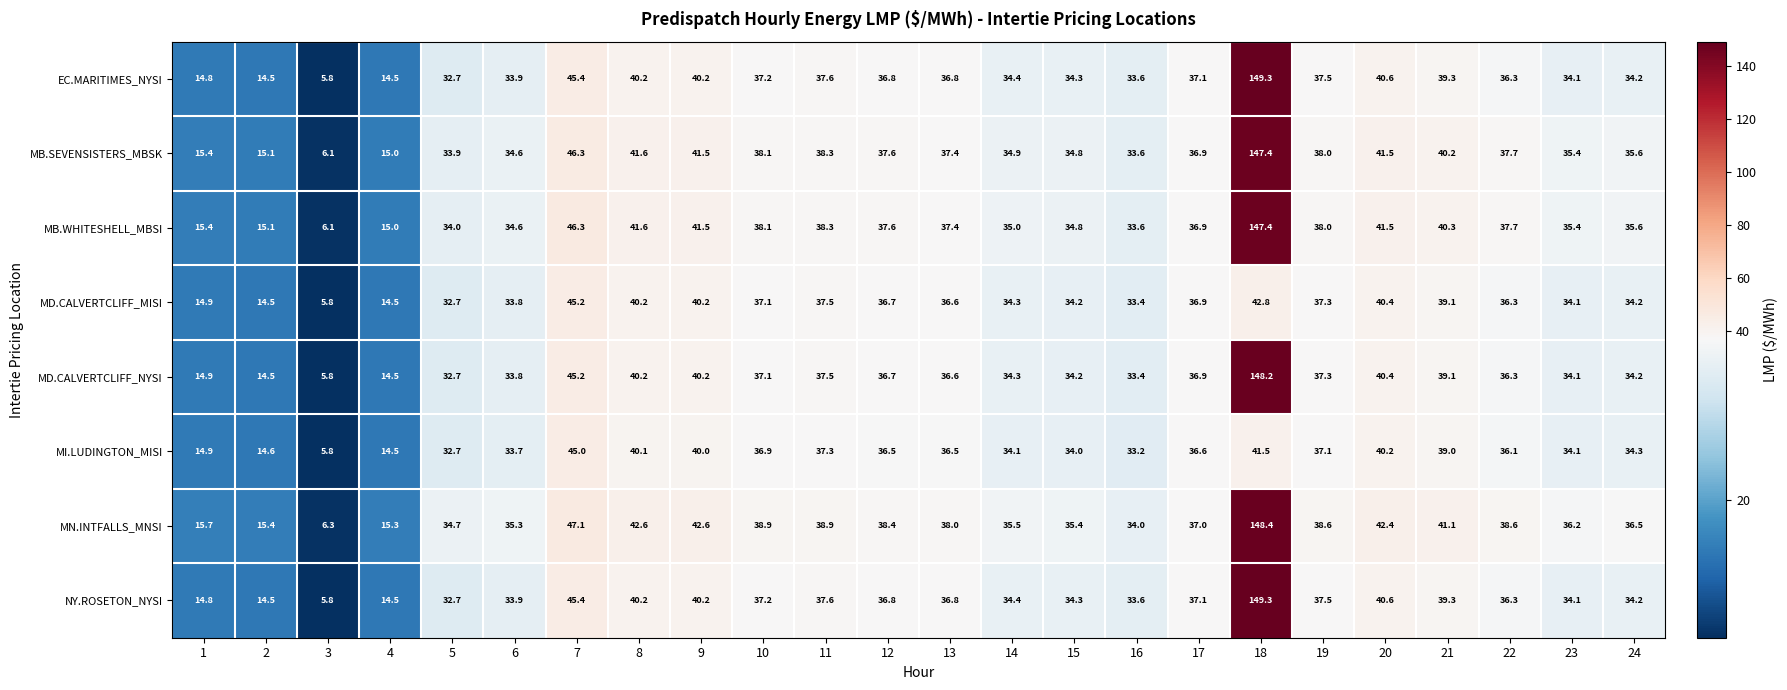

What is the sum of all MD.CALVERTCLIFF_MISI values?

792.7